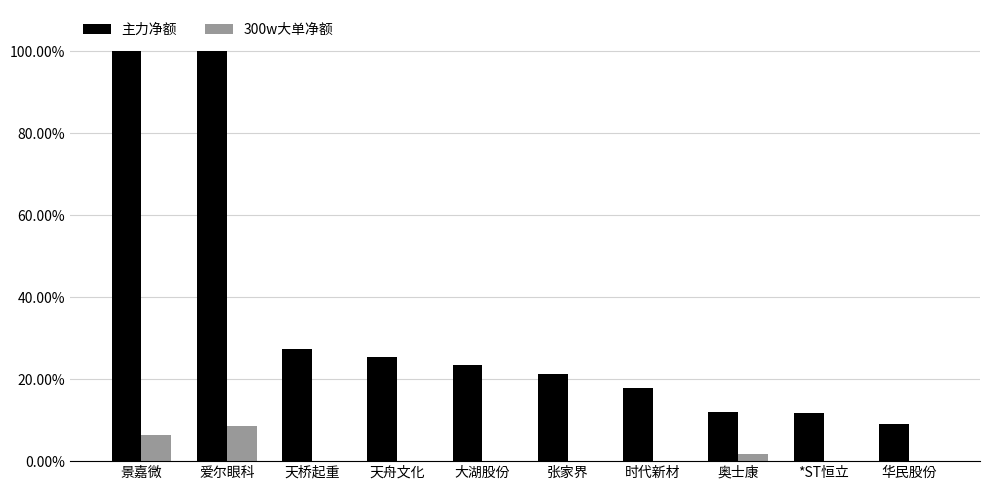

What are all the series names shown in the legend?

主力净额, 300w大单净额